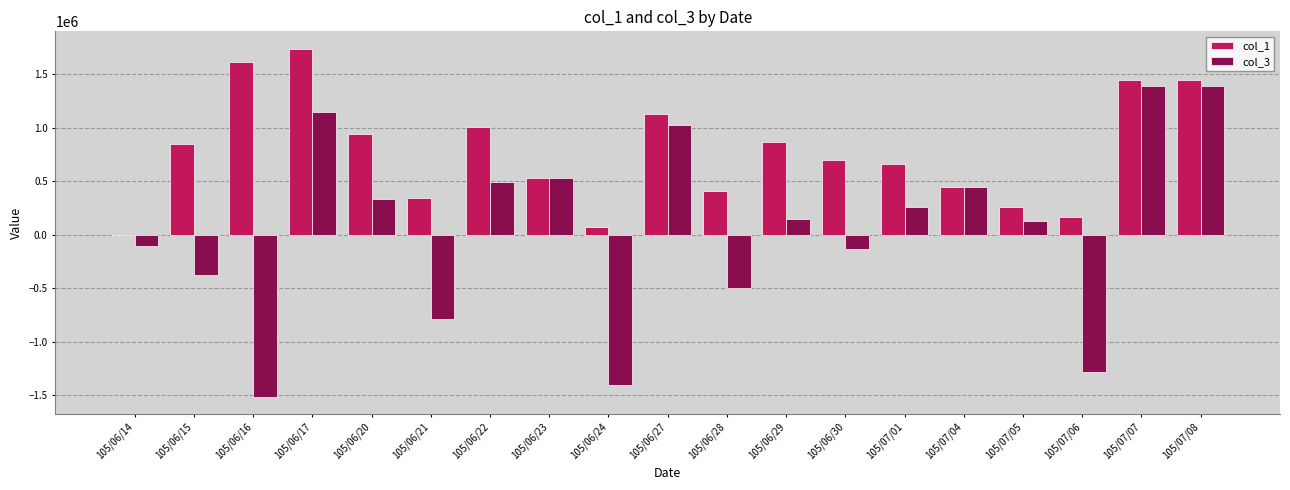

How many groups of bars are there?

19